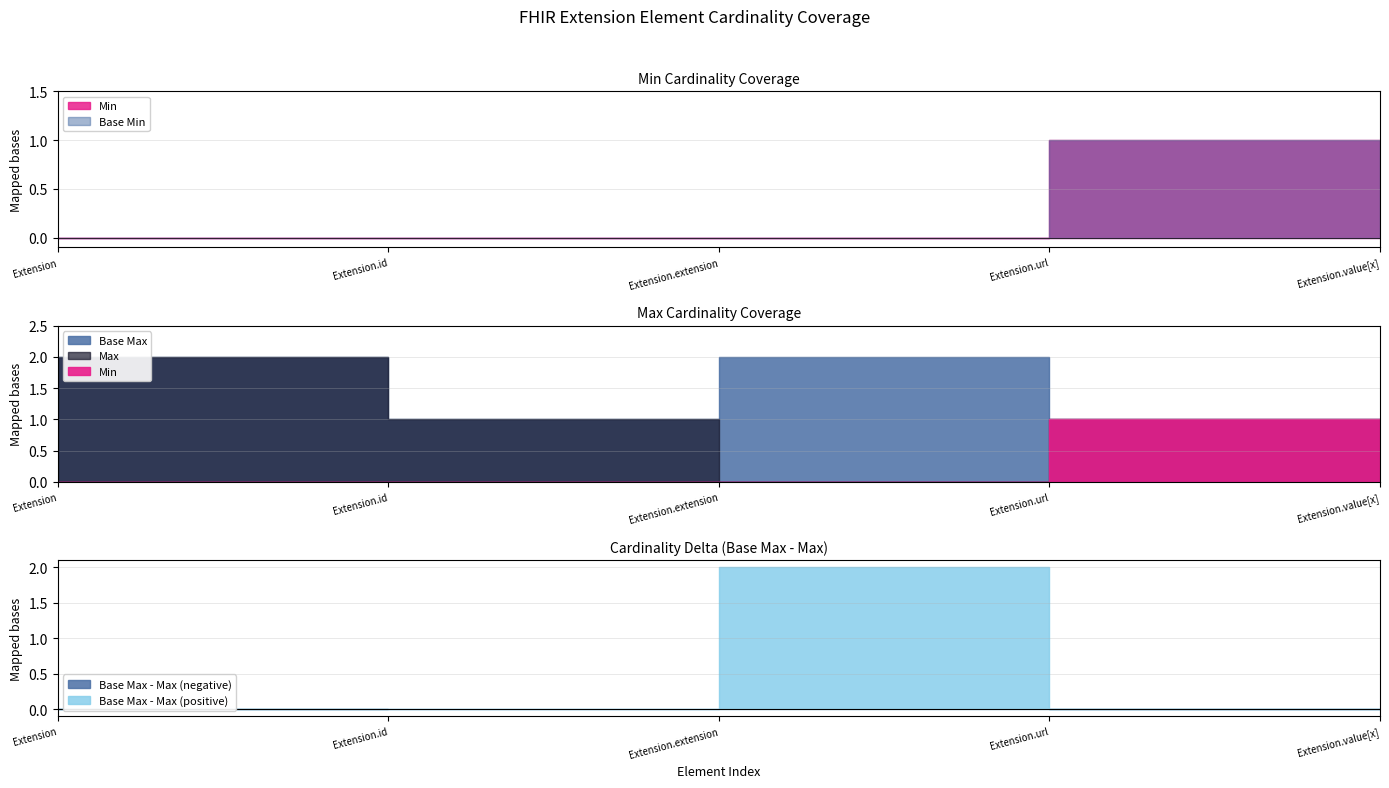

What is the value of the Base Max_numeric point at the 4th from the left?

1